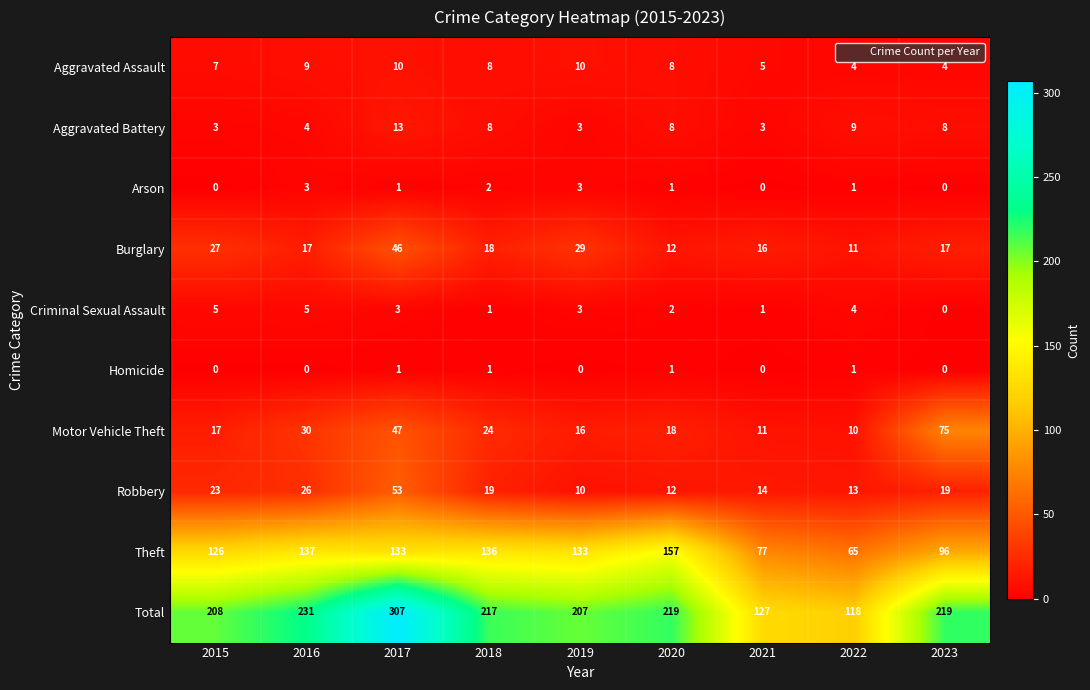

Rank the series by their maximum value, from lowest to highest.

Homicide, Arson, Criminal Sexual Assault, Aggravated Assault, Aggravated Battery, Burglary, Robbery, Motor Vehicle Theft, Theft, Total